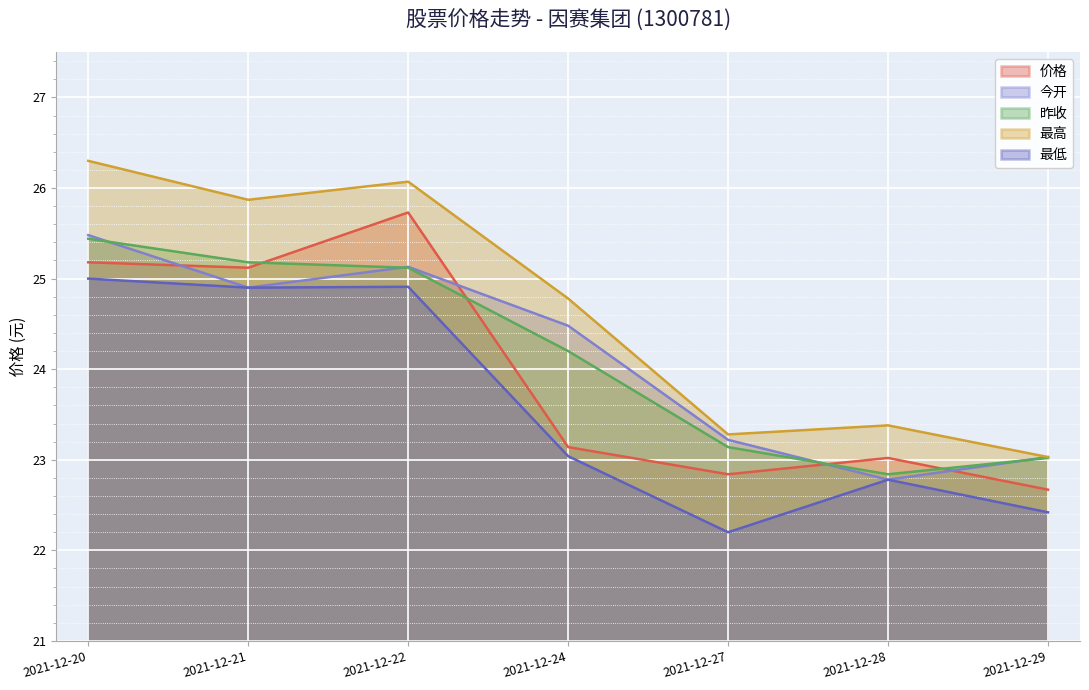

At how many categories does at least one series exceed 23?

7